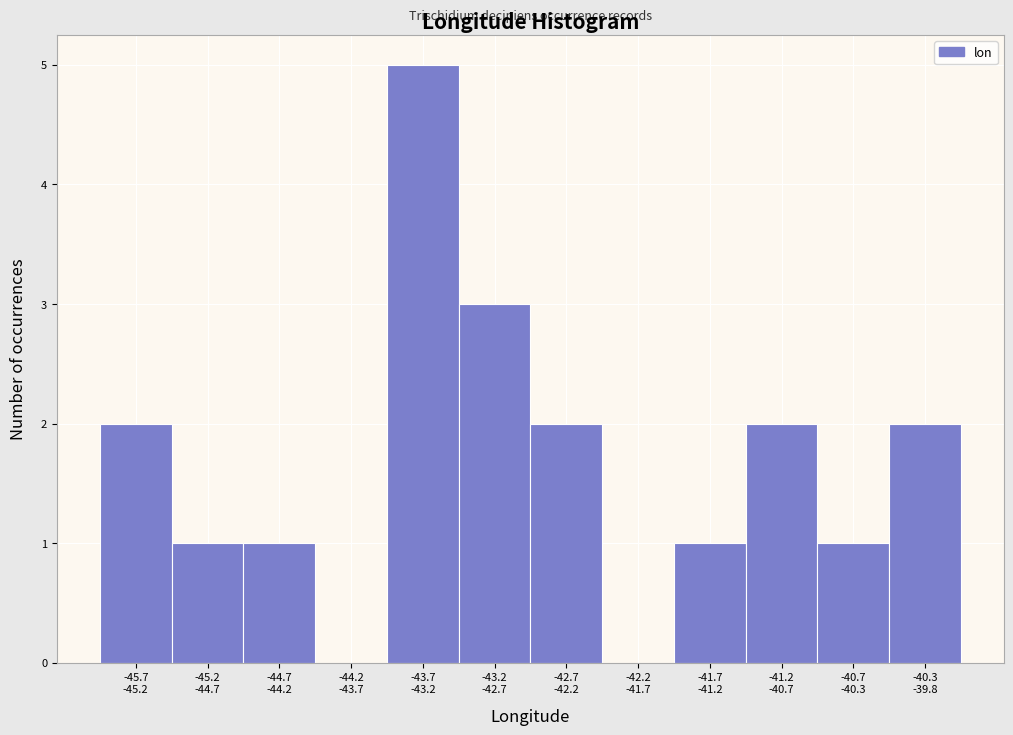

What is the maximum value shown in the chart?

5